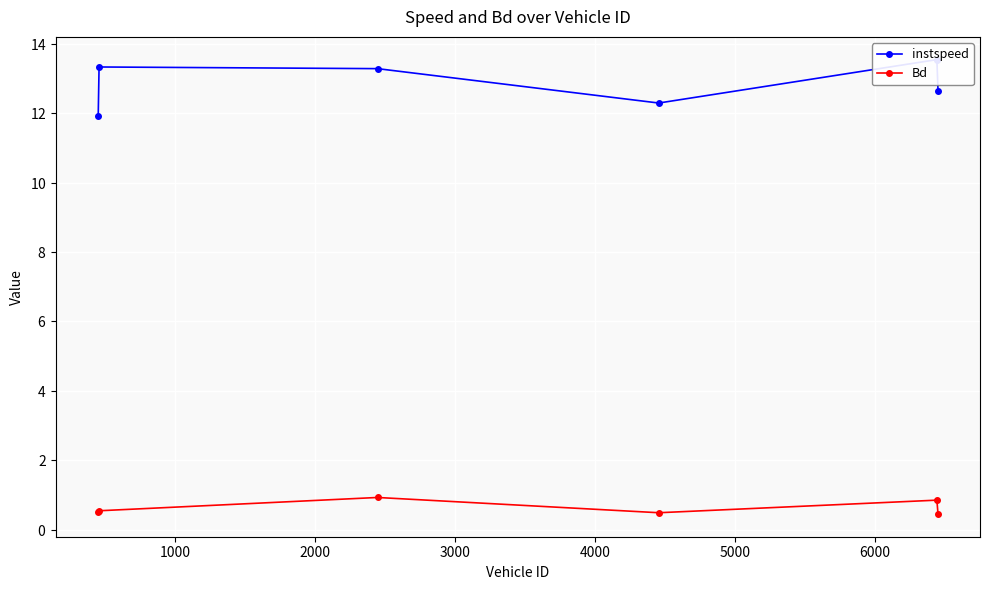

True or false: instspeed and Bd cross at least once.

False